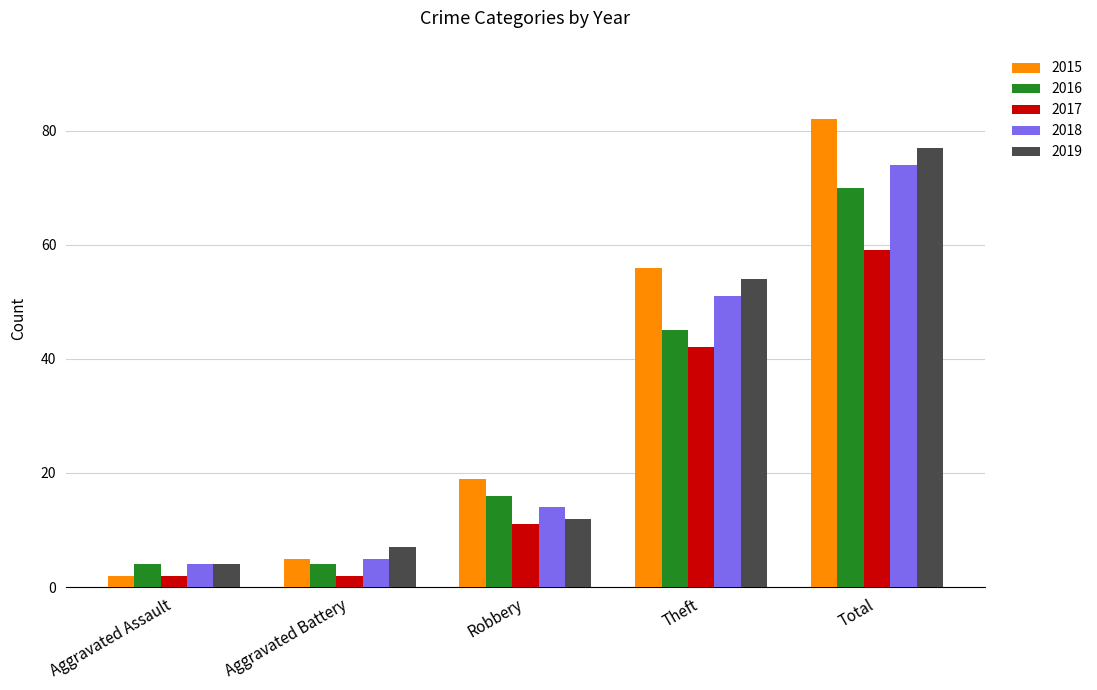

What is the average value of the 2015 series?

33